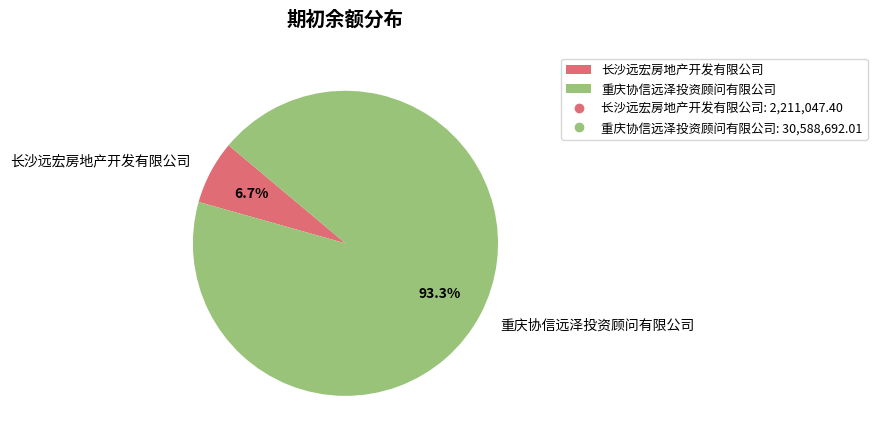

What percentage is the 重庆协信远泽投资顾问有限公司 slice, to the nearest percent?

93%